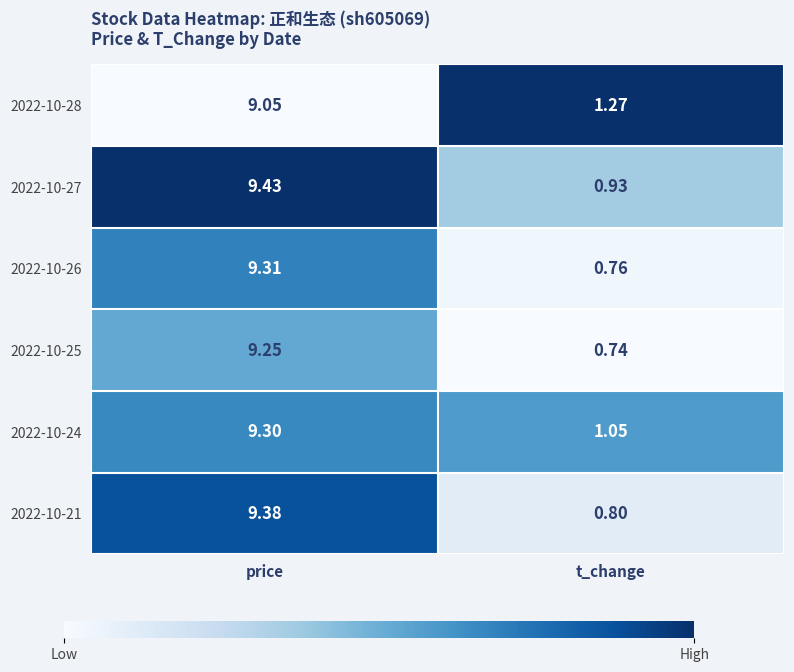

What is the difference between the highest and lowest values at price?

0.4